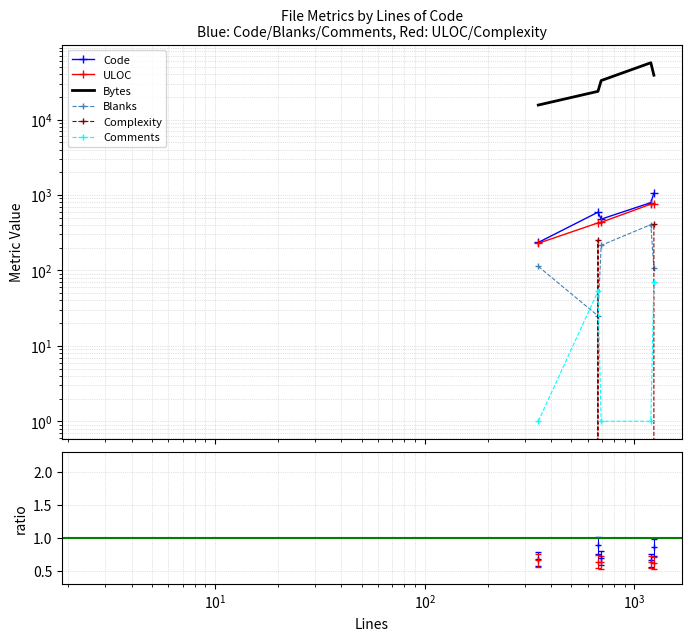

What is the value of the Complexity point at the 2nd from the left?

253